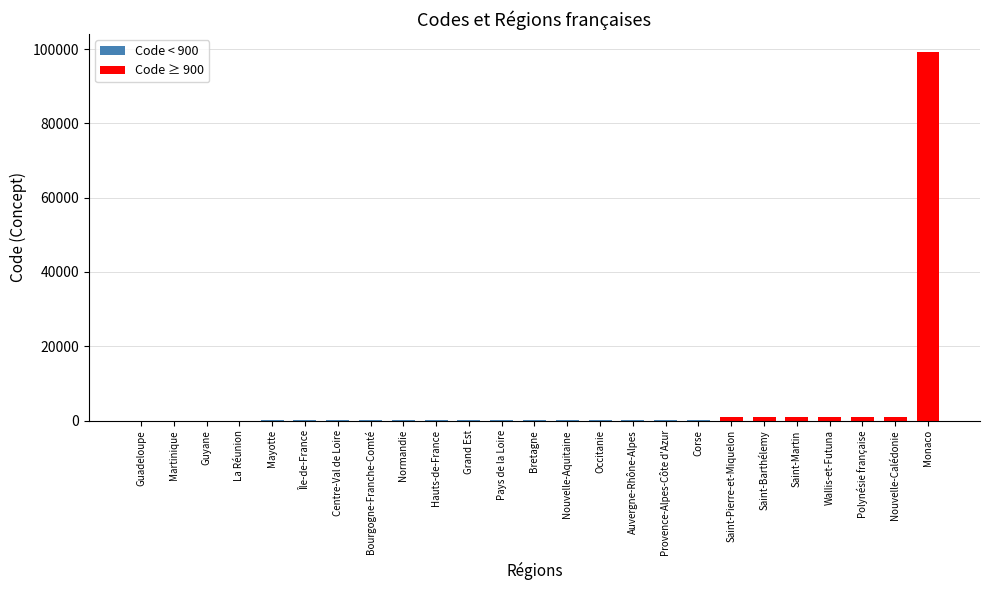

Are the bars horizontal?

No